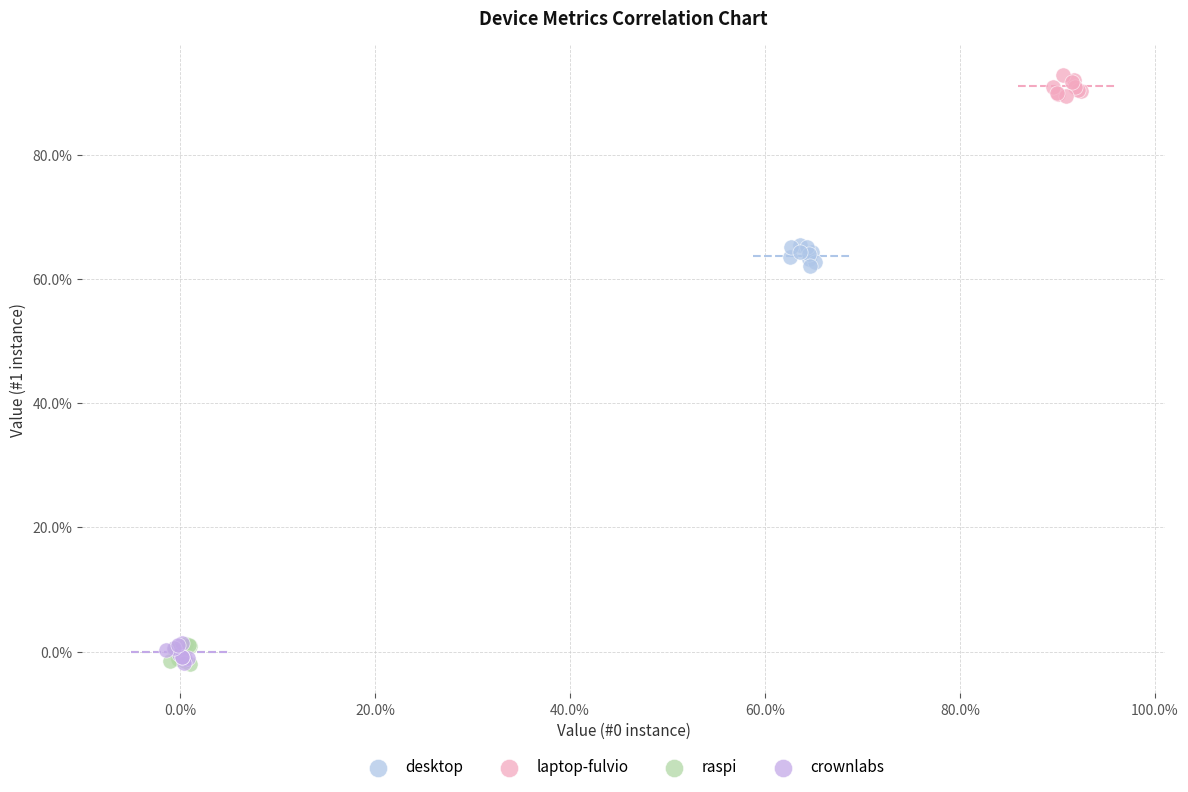

Which series reaches the maximum Y coordinate?

laptop-fulvio